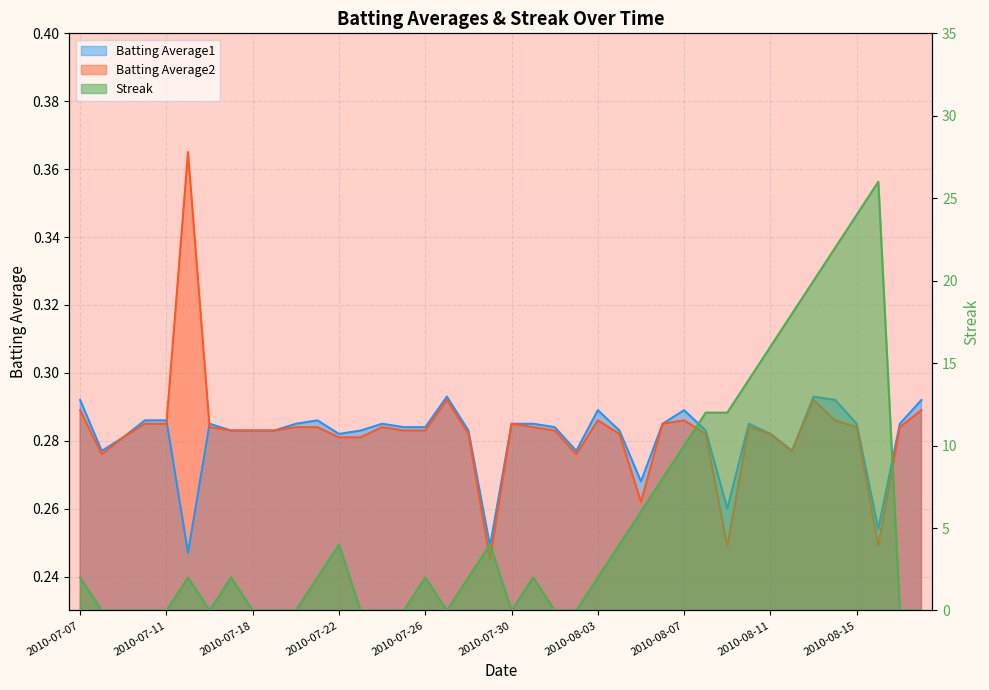

Which has a higher value, 2010-07-24 or 2010-07-16?

2010-07-24